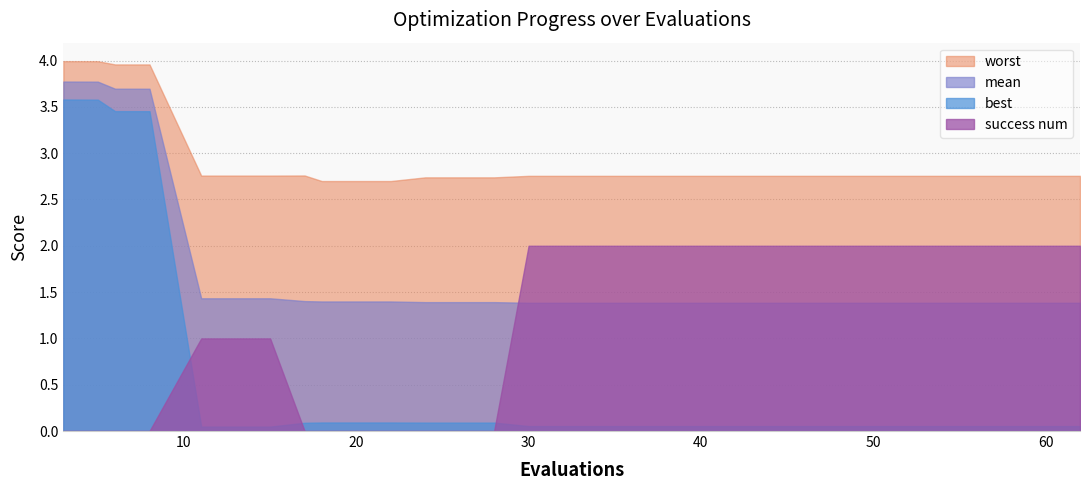

Count the number of data series in this chart.

4